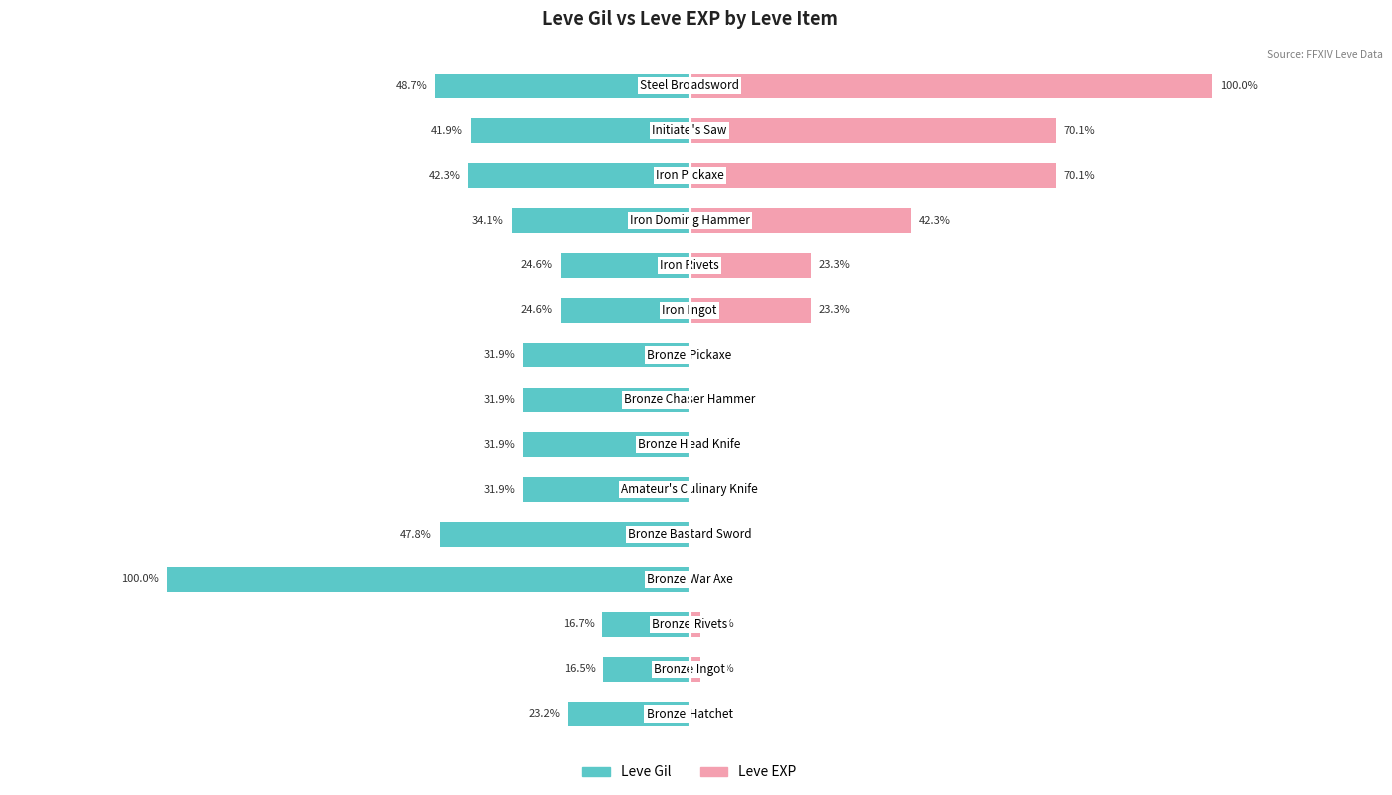

Reading right to left, what are all the values shown in this chart?

Leve Gil: 14=-48.7	13=-41.9	12=-42.3	11=-34.1	10=-24.6	9=-24.6	8=-31.9	7=-31.9	6=-31.9	5=-31.9	4=-47.8	3=-100.0	2=-16.7	1=-16.5	0=-23.2
Leve EXP: 14=100.0	13=70.1	12=70.1	11=42.3	10=23.3	9=23.3	8=0.0	7=0.0	6=0.0	5=0.0	4=0.0	3=0.0	2=2.0	1=2.0	0=0.0